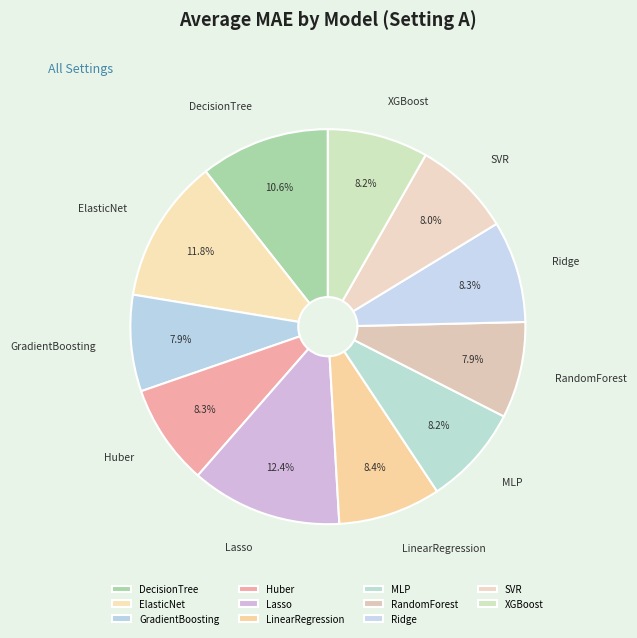

To the nearest percent, what is the combined percentage of GradientBoosting and LinearRegression?

16%